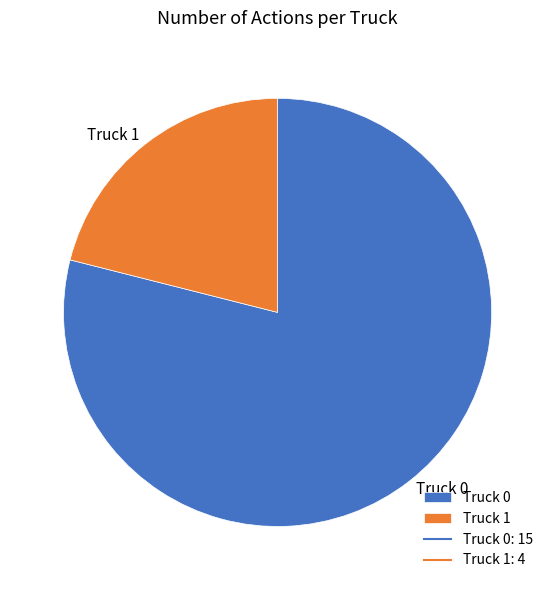

The Truck 0 slice represents 79% of the pie. True or false?

True